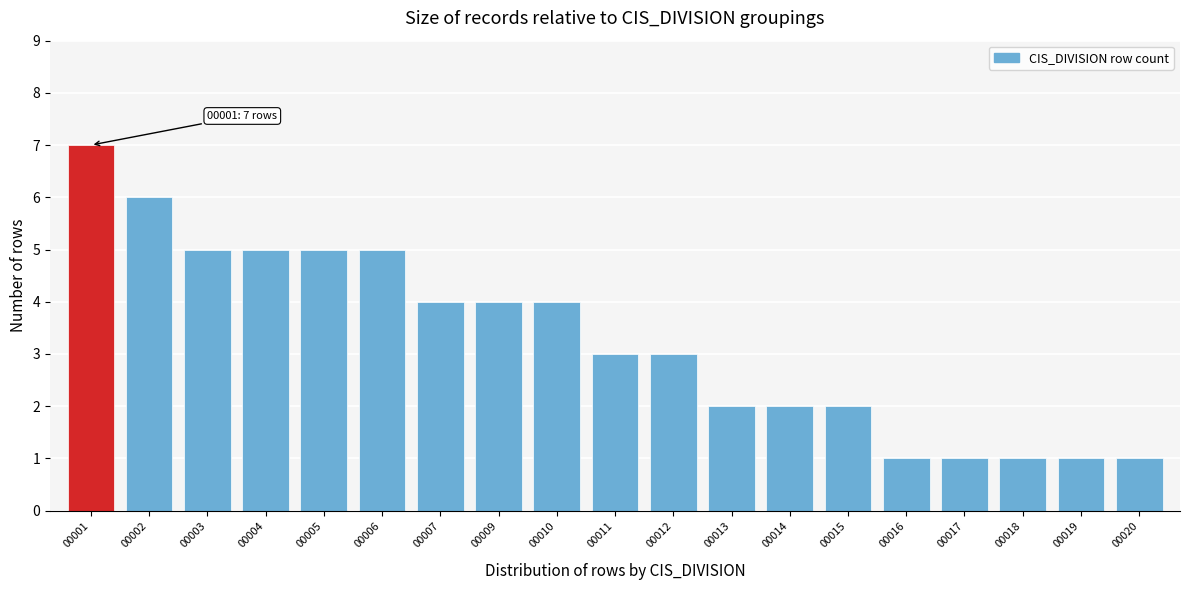

Reading right to left, what are all the values shown in this chart?

00020=1	00019=1	00018=1	00017=1	00016=1	00015=2	00014=2	00013=2	00012=3	00011=3	00010=4	00009=4	00007=4	00006=5	00005=5	00004=5	00003=5	00002=6	00001=7